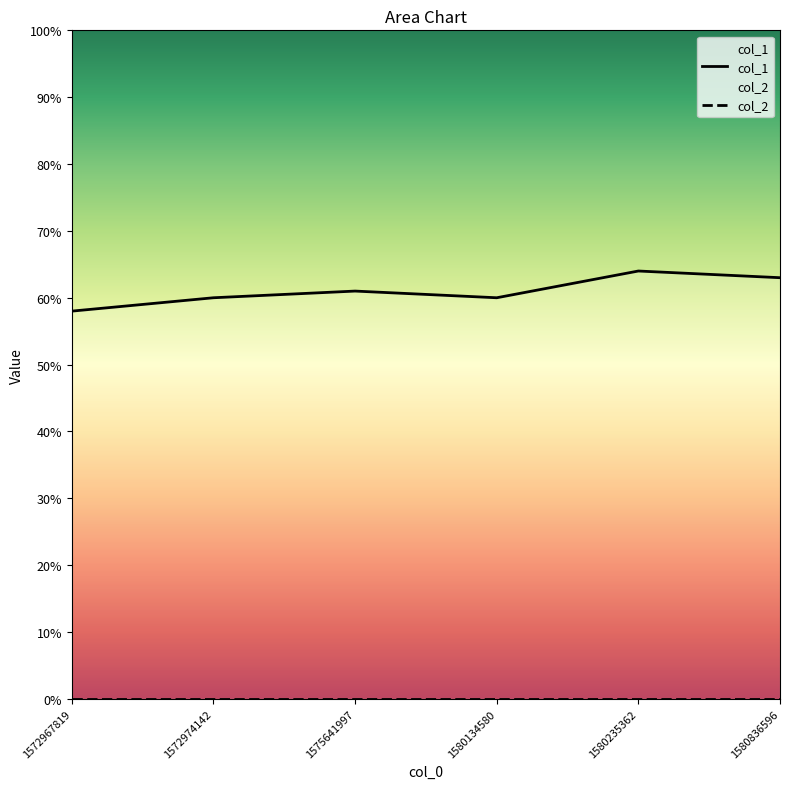

How many data points does each series have?

6